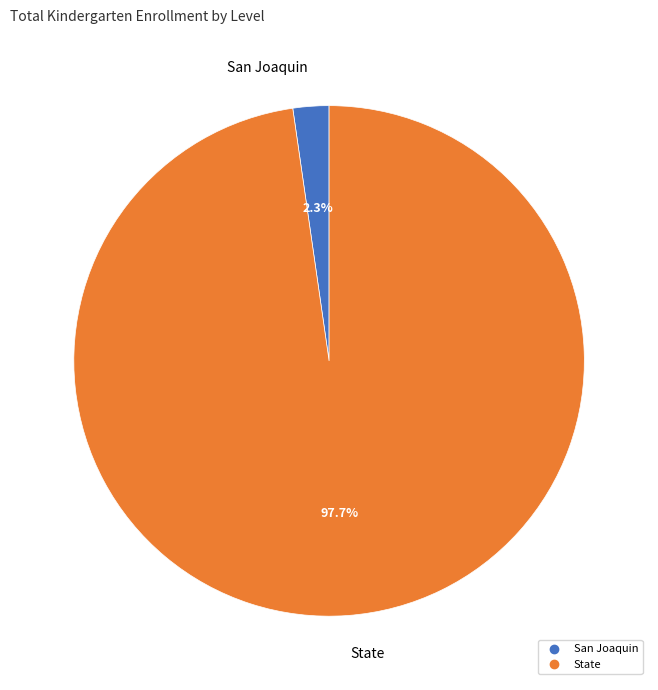

What is the smallest slice in the pie chart?

San Joaquin